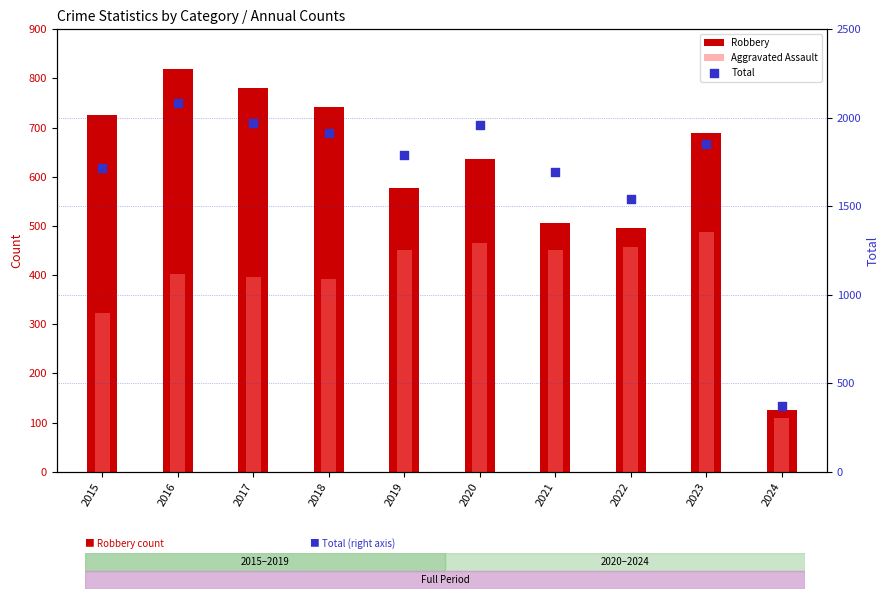

Which series has the largest Y range (max minus min)?

Total